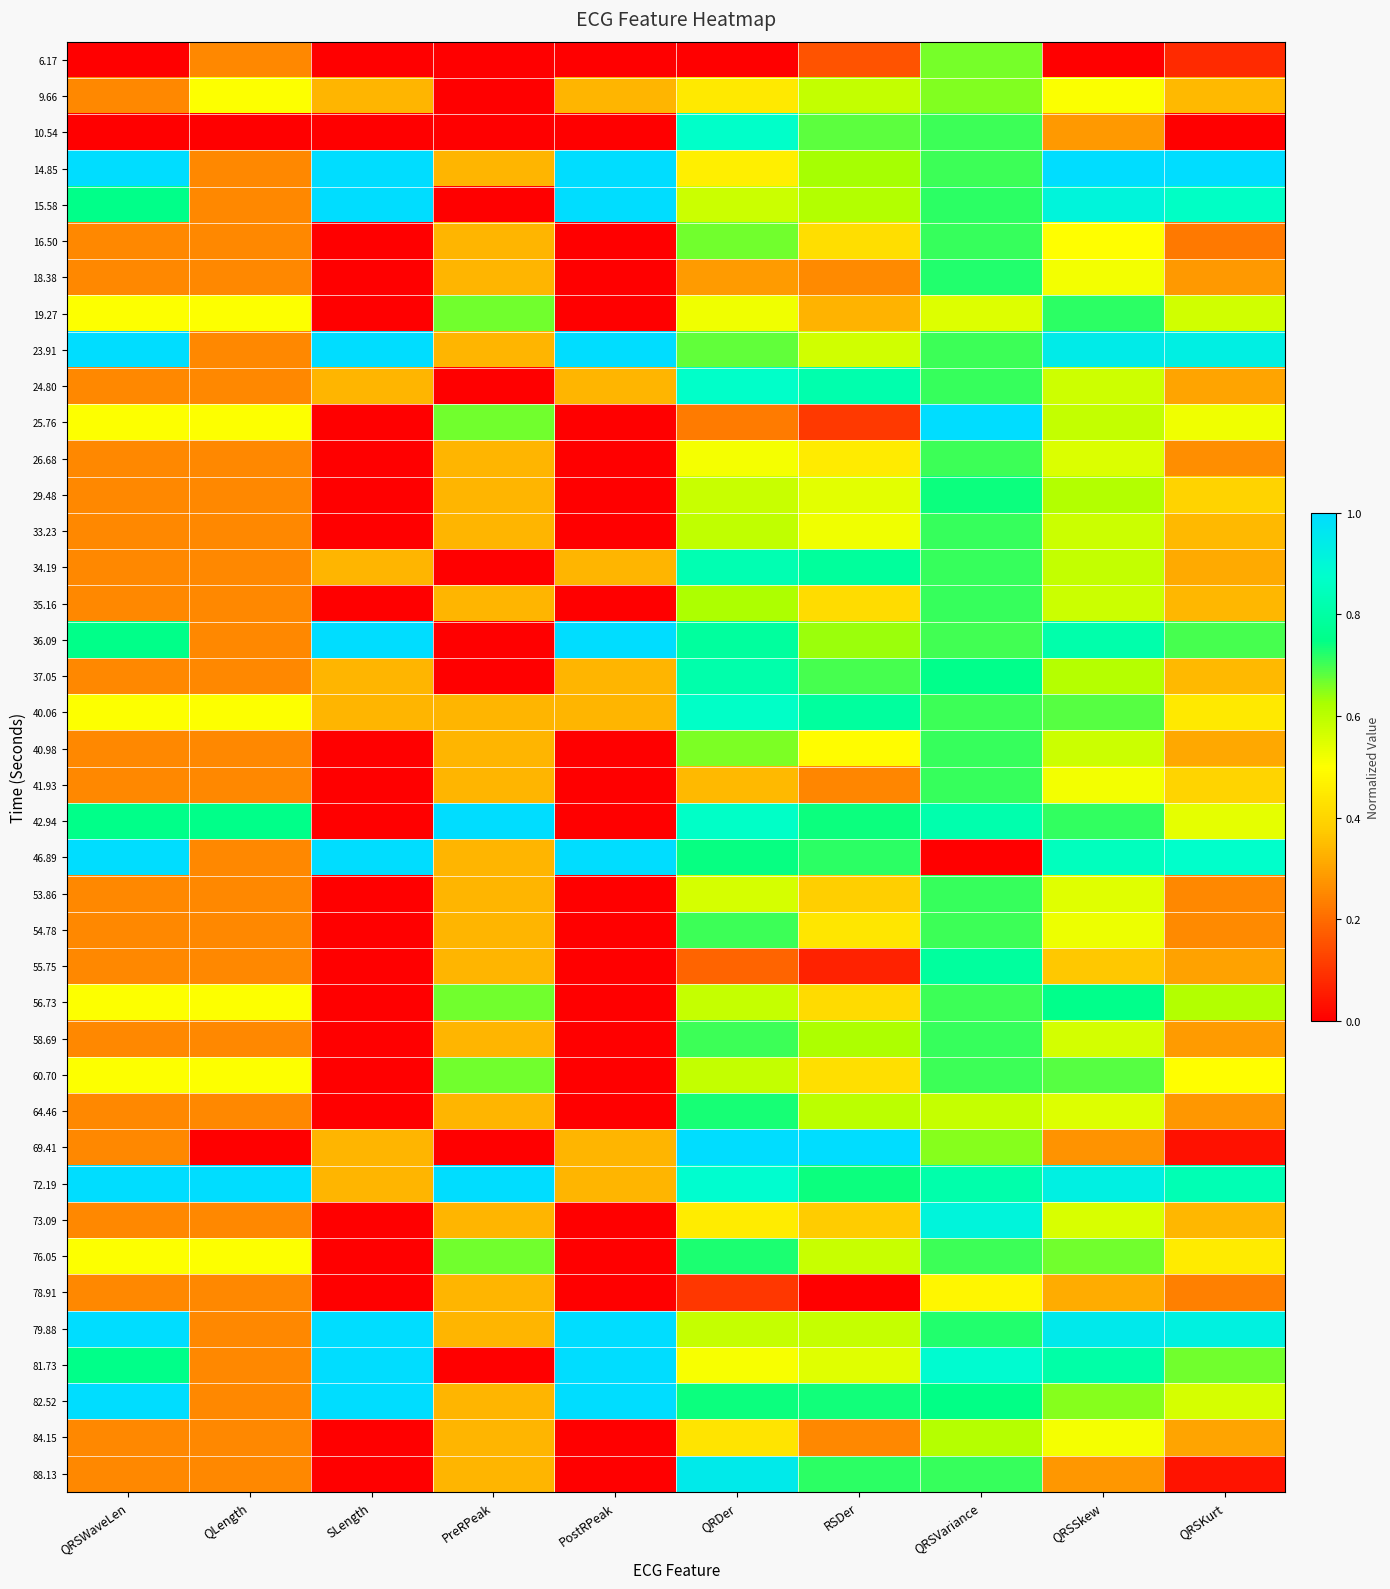

What is the difference between the highest and lowest values at QRDer?

1.0